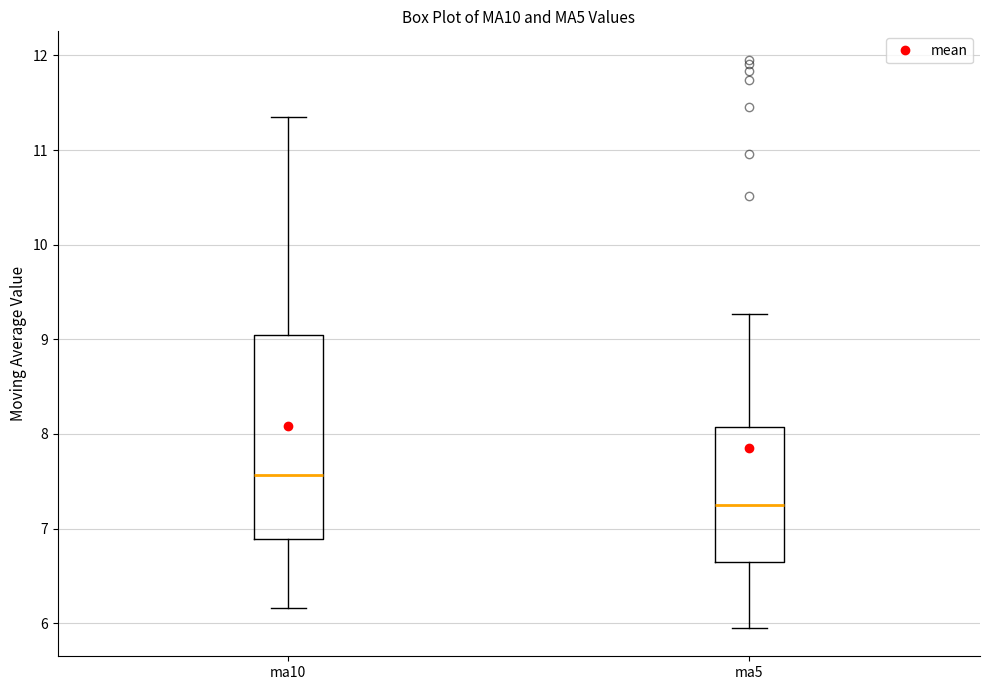

Comparing the boxes themselves (not the whiskers), which one is the tallest?

ma10